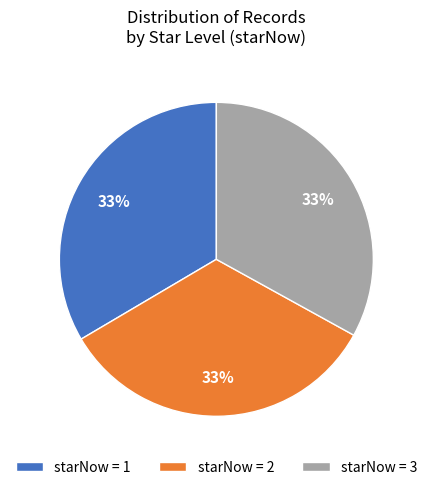

Count the number of slices in the pie.

3